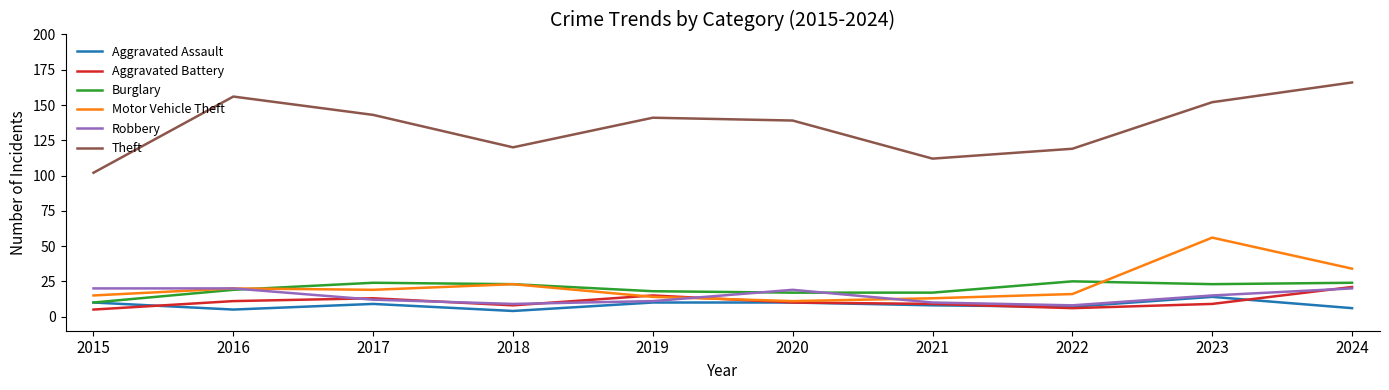

How many lines are shown in the chart?

6